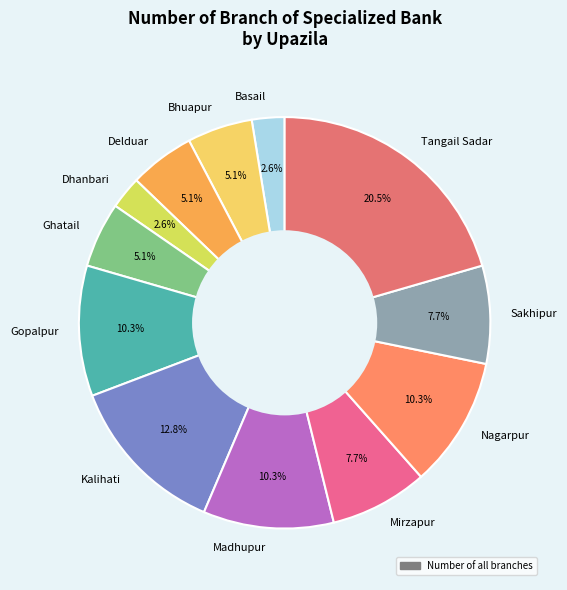

Which slice is the largest?

Tangail Sadar